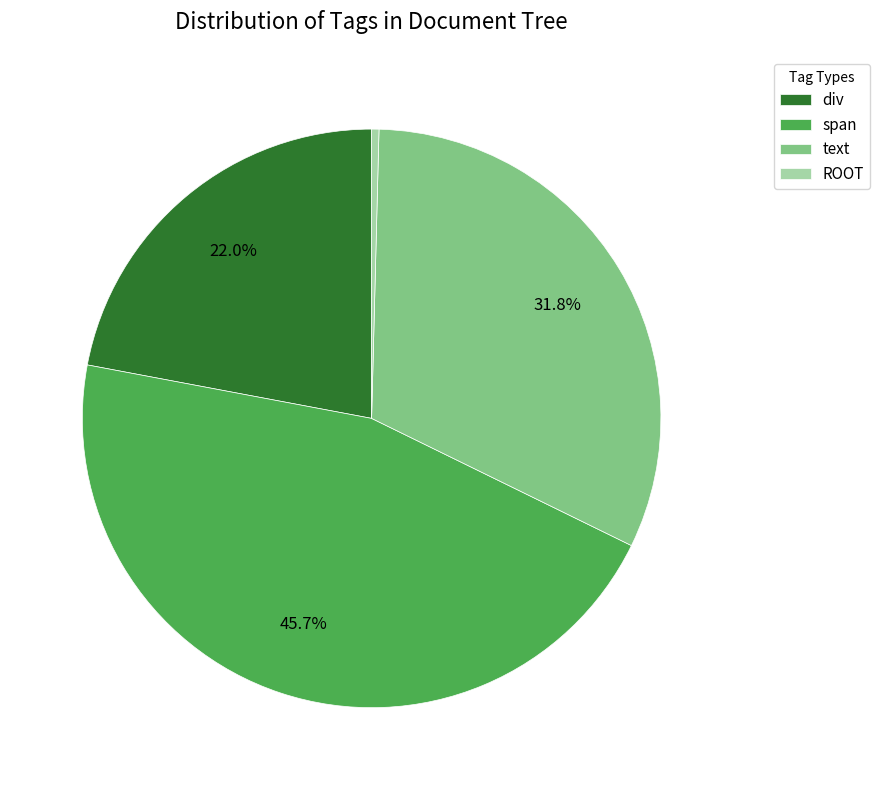

Rank the categories by value from highest to lowest.

span, text, div, ROOT